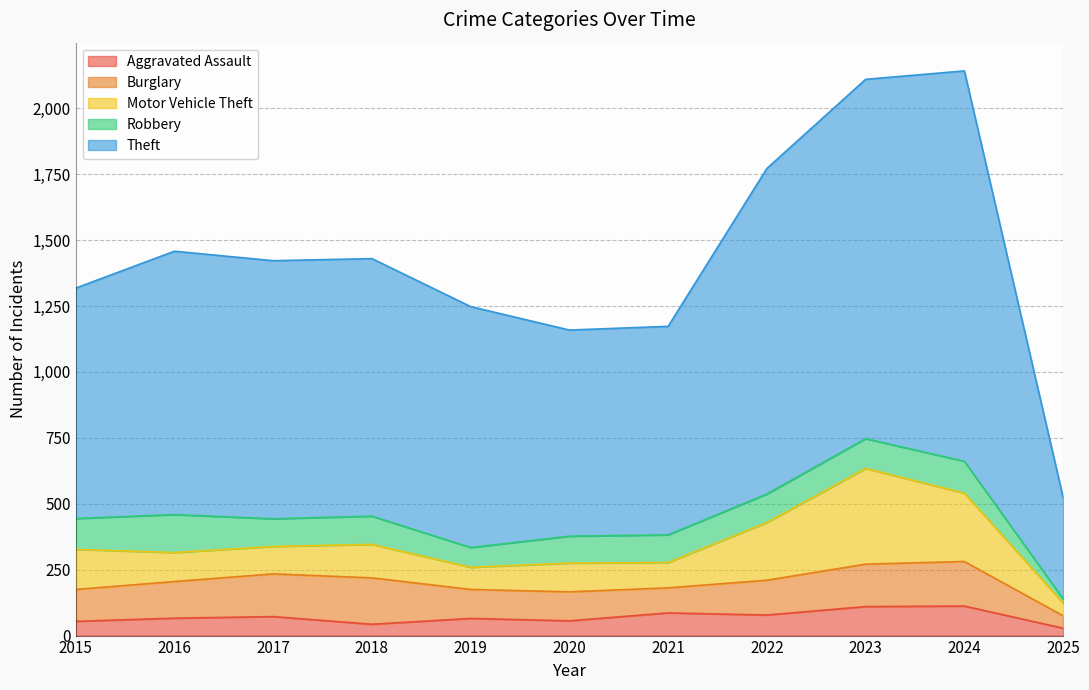

Reading left to right, list all the values displayed in this chart.

Aggravated Assault: 2015=54	2016=66	2017=72	2018=43	2019=65	2020=56	2021=86	2022=78	2023=110	2024=112	2025=28
Burglary: 2015=121	2016=139	2017=162	2018=176	2019=110	2020=110	2021=95	2022=132	2023=161	2024=169	2025=47
Motor Vehicle Theft: 2015=152	2016=110	2017=104	2018=127	2019=84	2020=109	2021=96	2022=219	2023=363	2024=259	2025=48
Robbery: 2015=117	2016=144	2017=105	2018=107	2019=75	2020=102	2021=105	2022=108	2023=113	2024=121	2025=16
Theft: 2015=874	2016=999	2017=979	2018=977	2019=914	2020=782	2021=791	2022=1235	2023=1363	2024=1481	2025=385